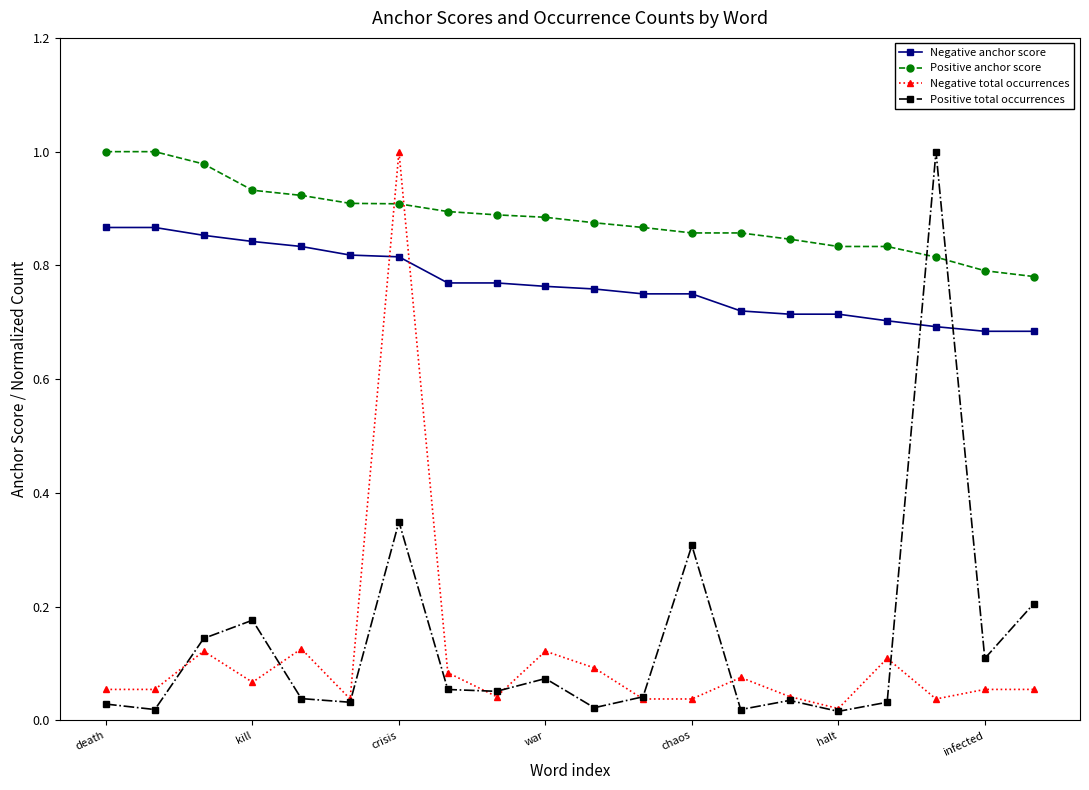

After their last crossing, which series has the higher values: Negative anchor score or Positive total occurrences?

Negative anchor score